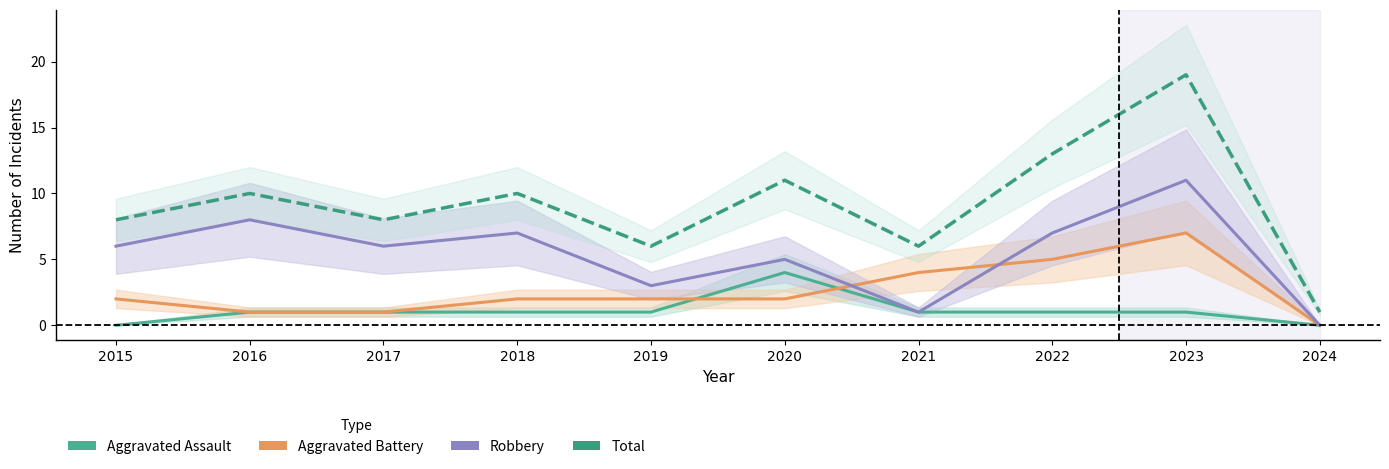

Which has a higher value, 2020 or 2019?

2020